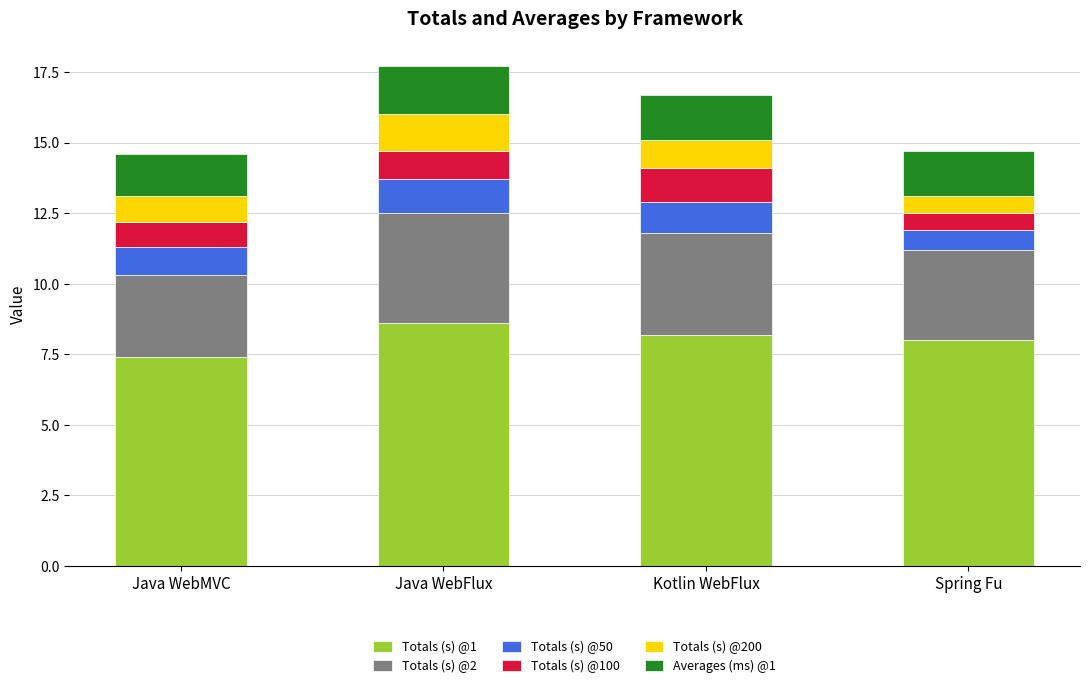

Reading left to right, what are the values for Totals (s) @1?

Java WebMVC=7.4	Java WebFlux=8.6	Kotlin WebFlux=8.2	Spring Fu=8.0